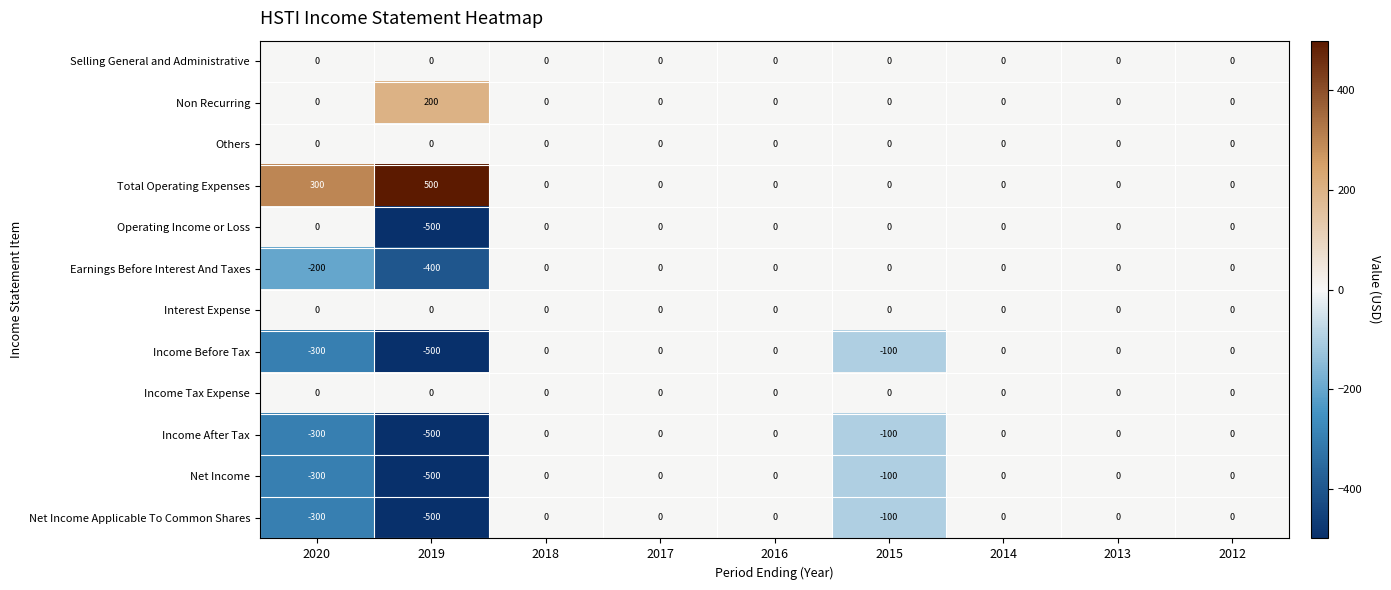

Which category has the lowest value across all series?

2019